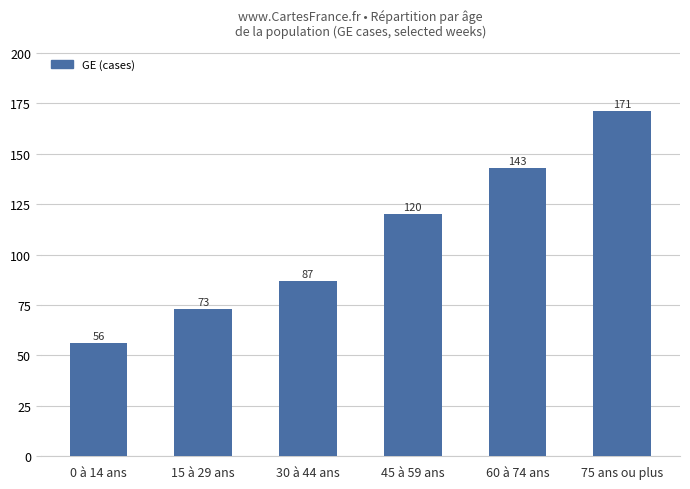

Between 45 à 59 ans and 75 ans ou plus, which is larger?

75 ans ou plus